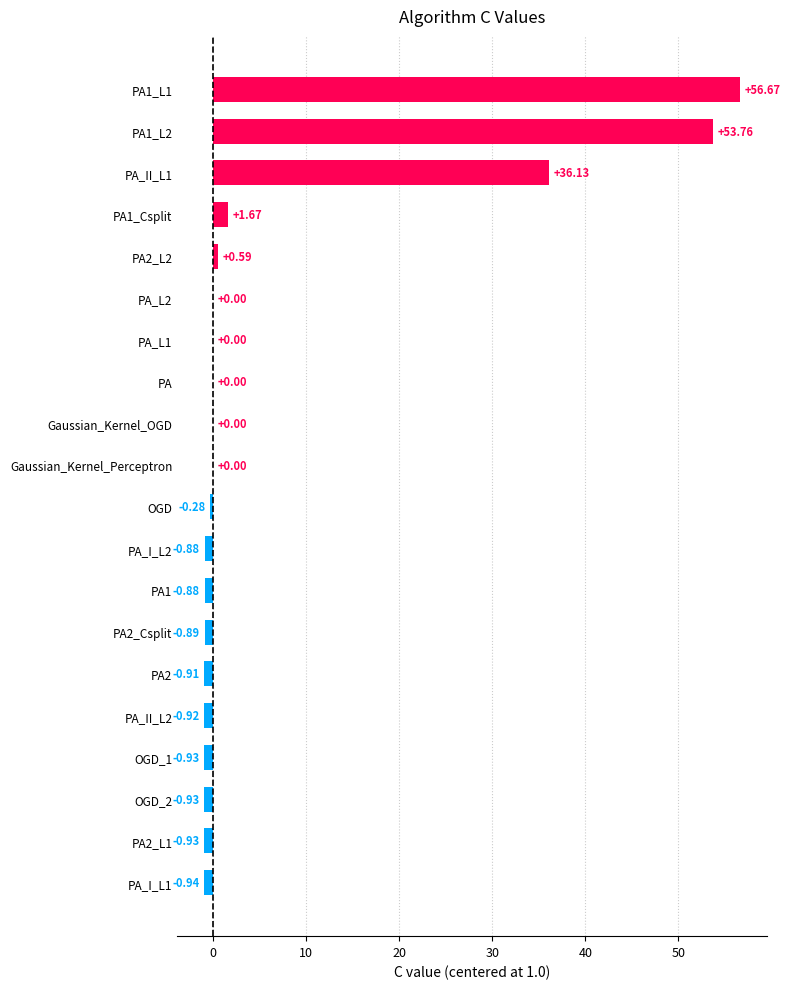

What is the sum of all values?

140.3